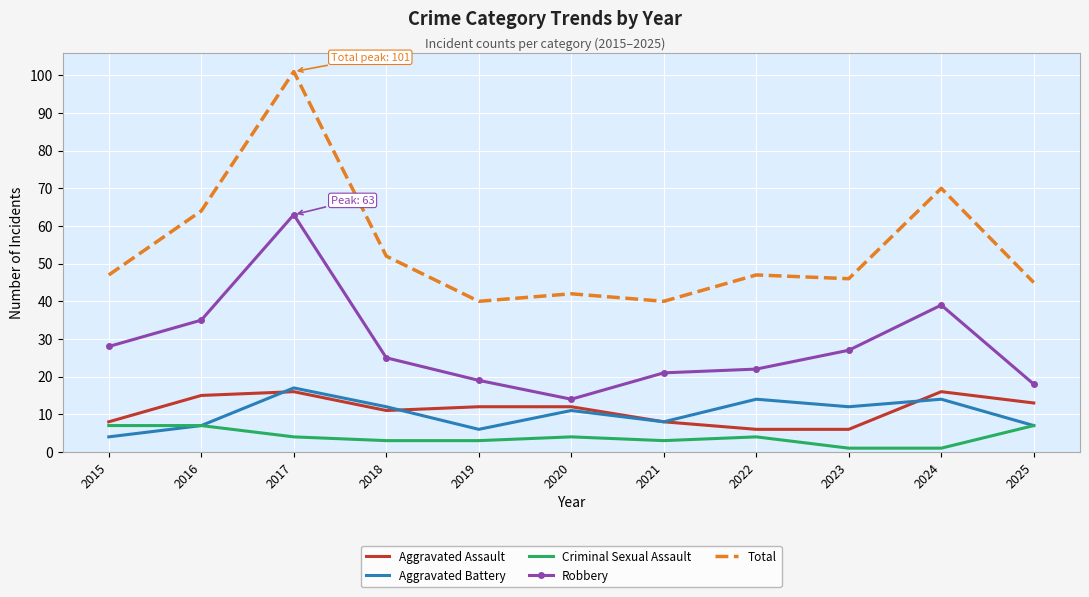

Reading left to right, extract all data points from this chart.

Aggravated Assault: 8	15	16	11	12	12	8	6	6	16	13
Aggravated Battery: 4	7	17	12	6	11	8	14	12	14	7
Criminal Sexual Assault: 7	7	4	3	3	4	3	4	1	1	7
Robbery: 28	35	63	25	19	14	21	22	27	39	18
Total: 47	64	101	52	40	42	40	47	46	70	45